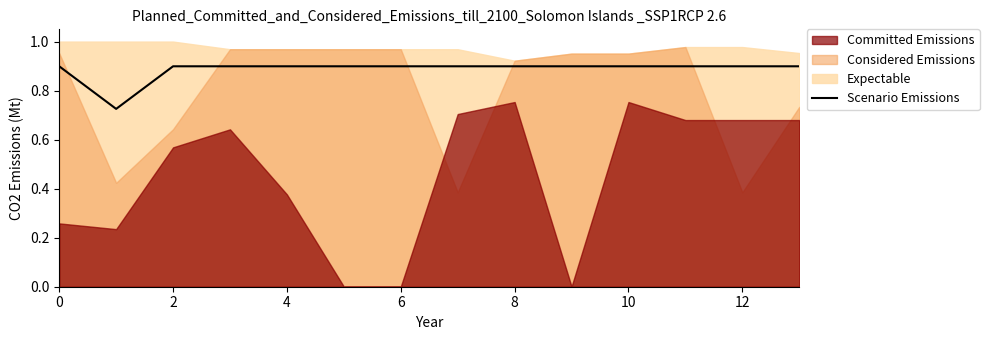

True or false: Scenario Emissions has a value of 0.9 at 10.

True